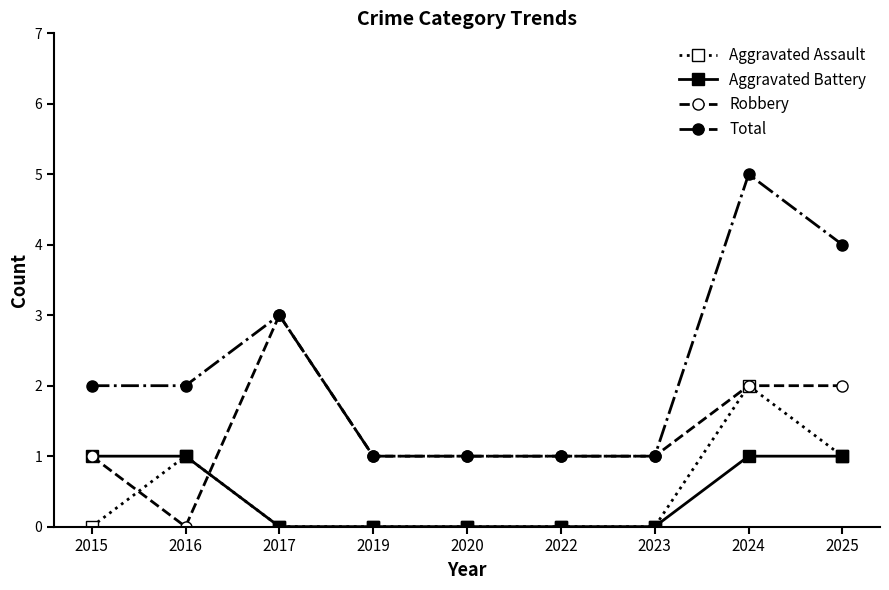

True or false: Aggravated Battery and Total cross at least once.

False